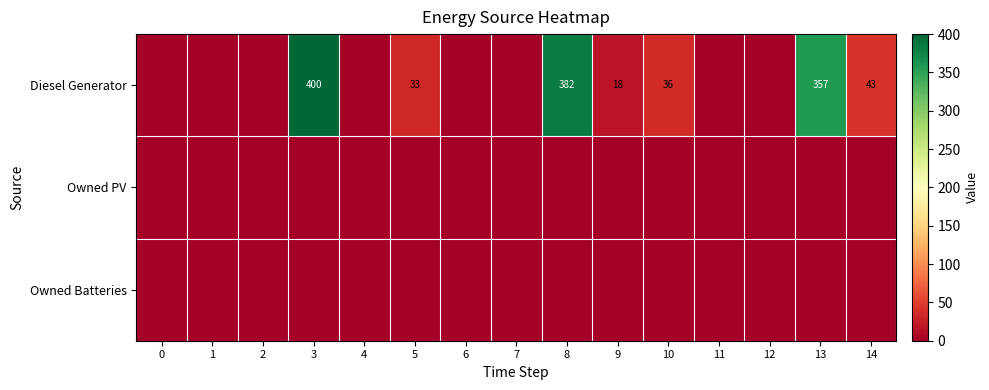

Is it true that Diesel Generator equals 19 at 5?

False